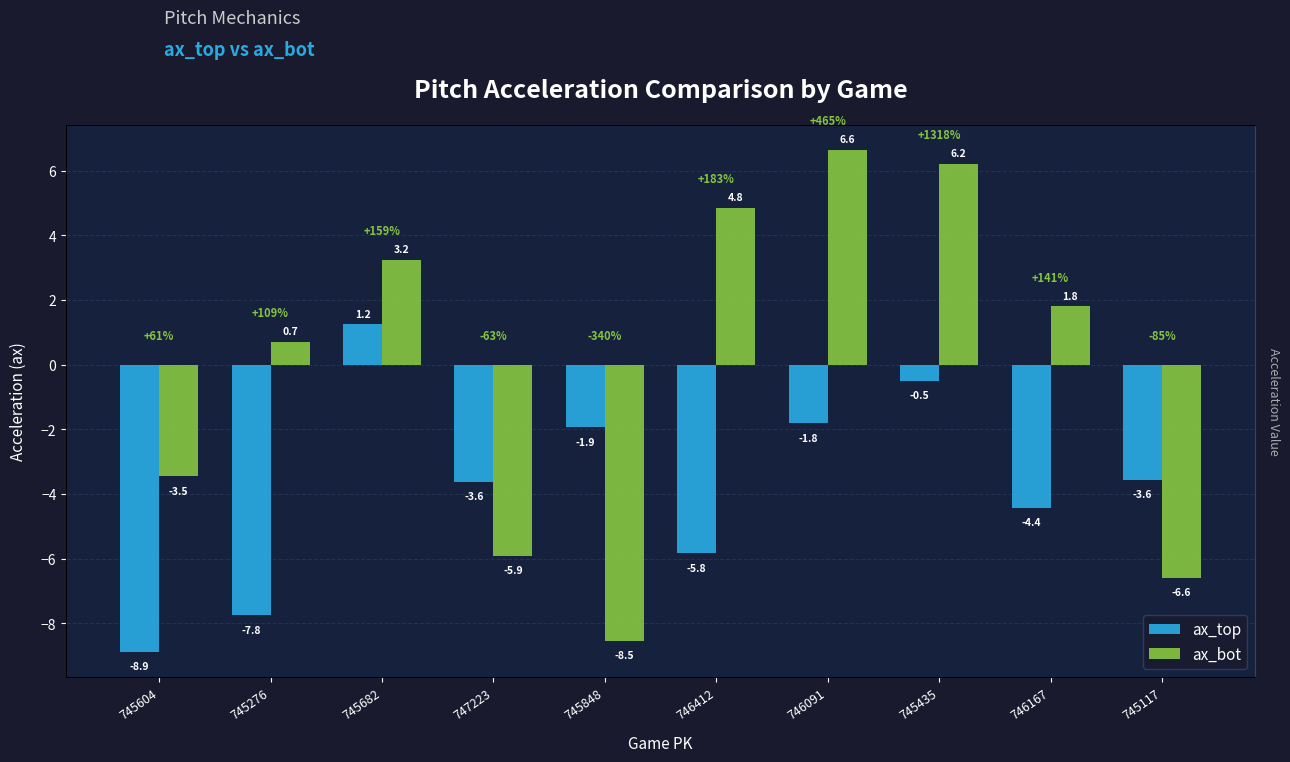

What is the difference between the maximum and minimum values in the ax_bot series?

15.2